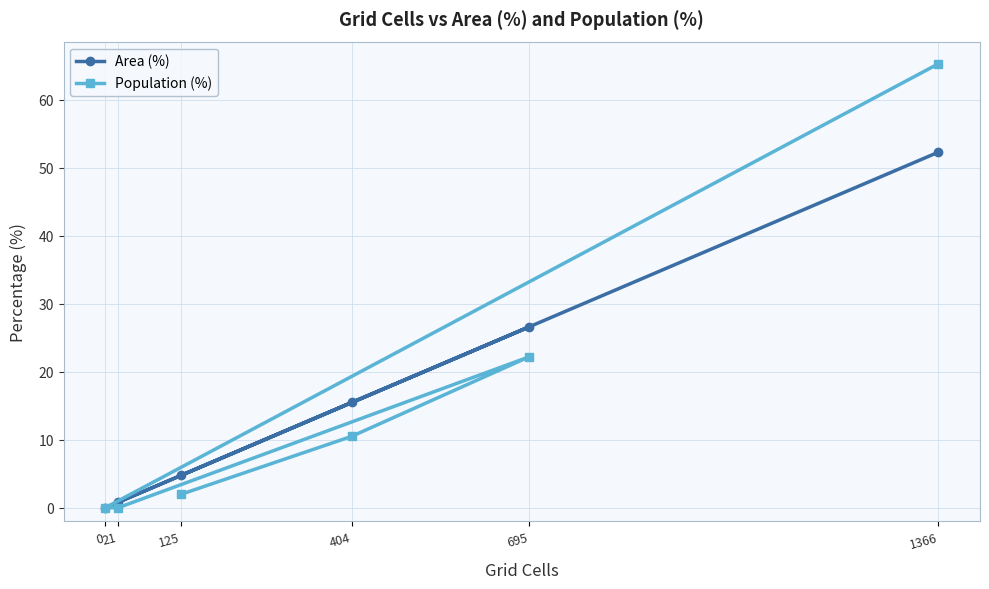

Reading right to left, what are all the values shown in this chart?

Area (%): 1366=52.3	695=26.6	404=15.5	125=4.8	21=0.8	0=0.0
Population (%): 1366=65.3	695=22.2	404=10.5	125=2.0	21=0.0	0=0.0